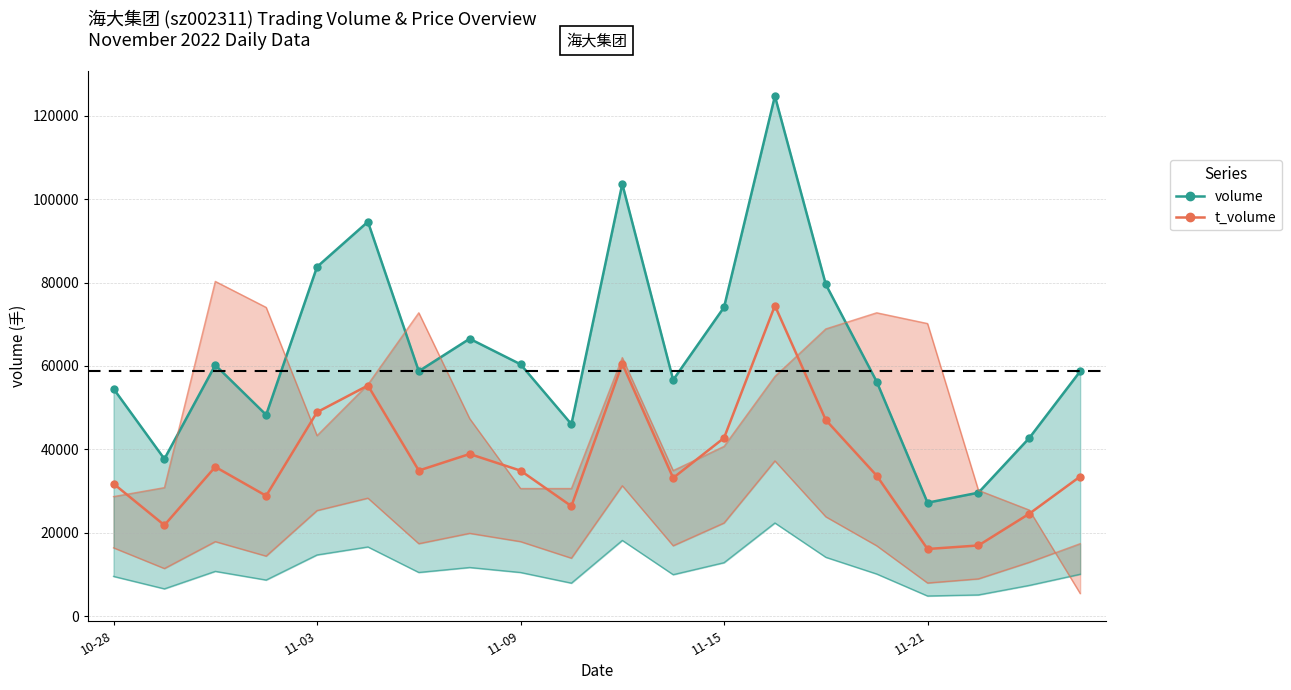

How many lines are shown in the chart?

2